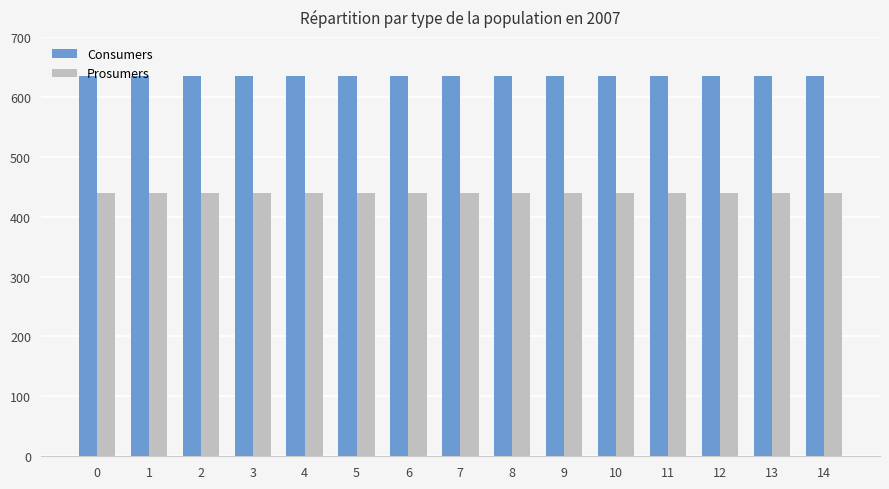

What is the sum of the Prosumers values at 10 and 1?

880